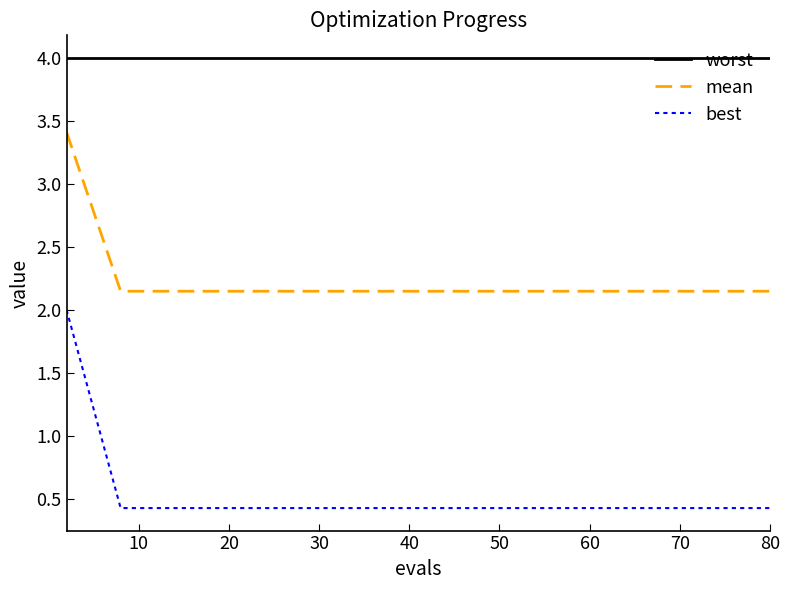

What is the maximum value for mean?

3.4